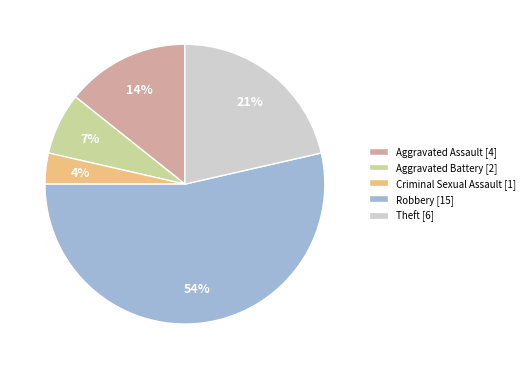

How many slices are in this pie chart?

5